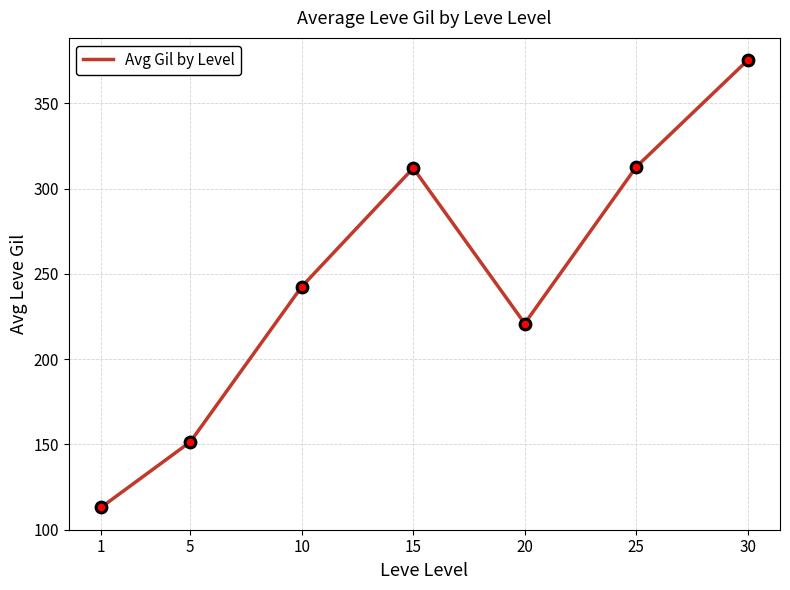

Between 15 and 30, which is larger?

30